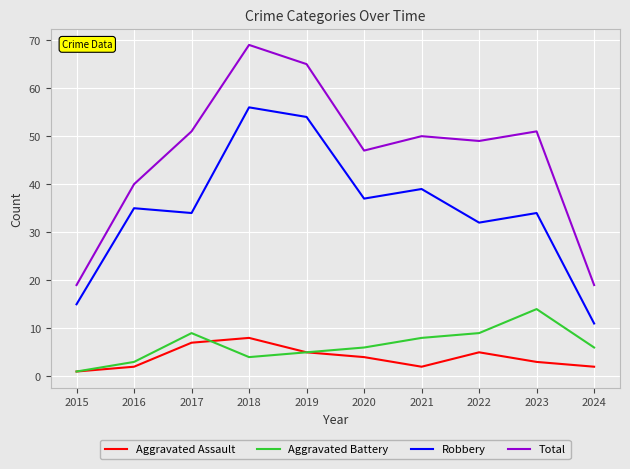

True or false: Total has more than 2 points higher than both neighbors.

True